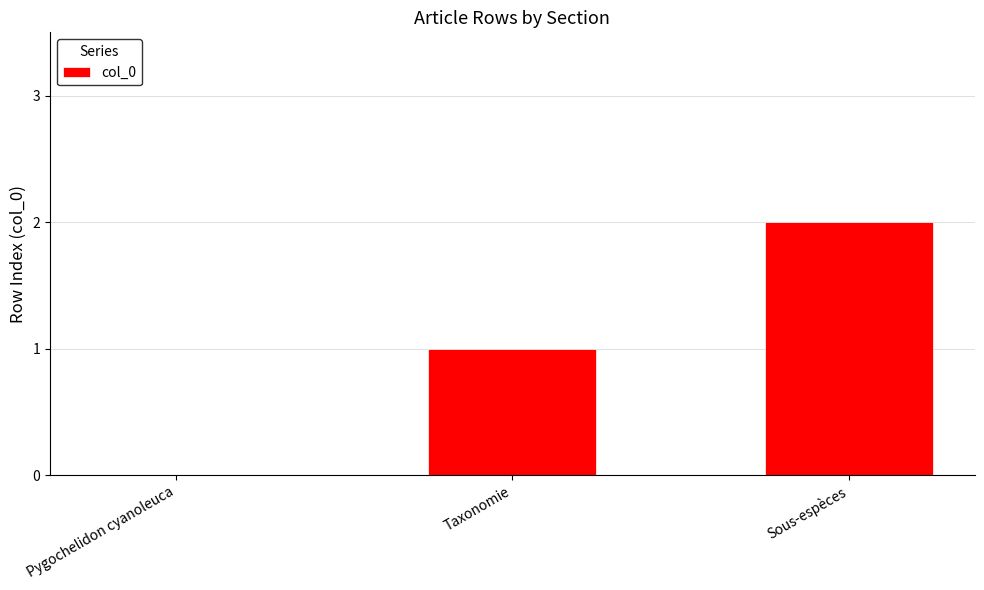

The value at Taxonomie is 1. True or false?

True